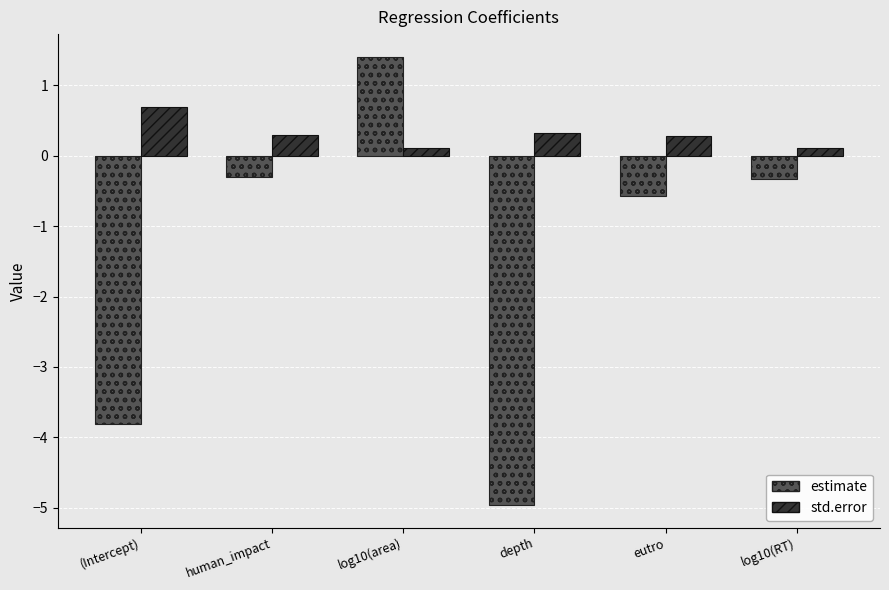

What are all the series names shown in the legend?

estimate, std.error